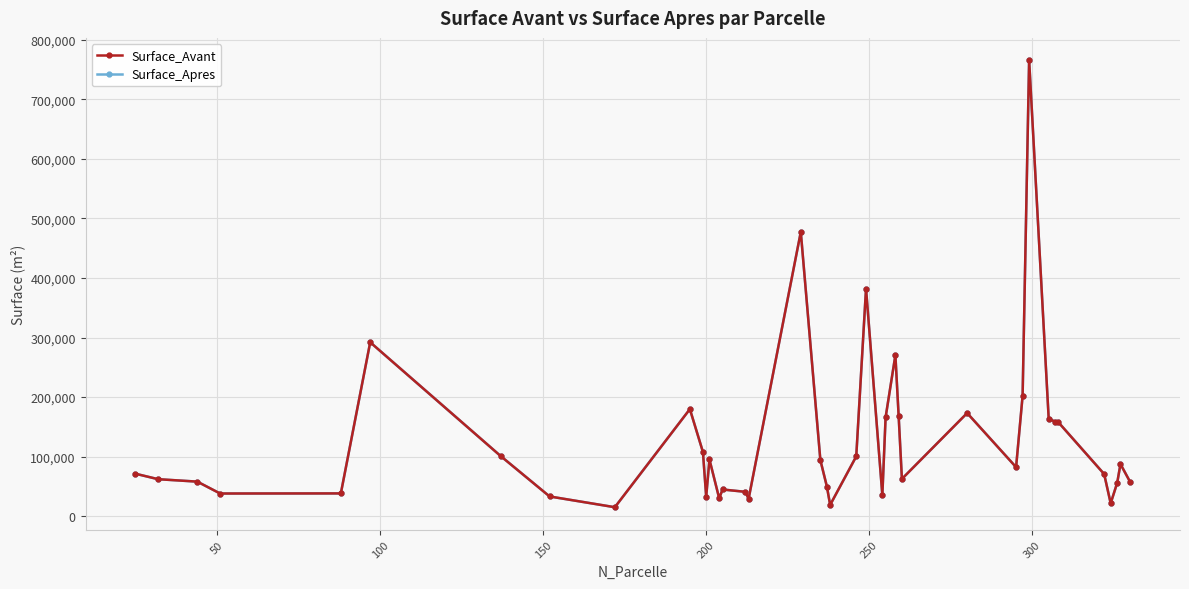

What is the value of the Surface_Avant point at the 4th from the left?

38094.6